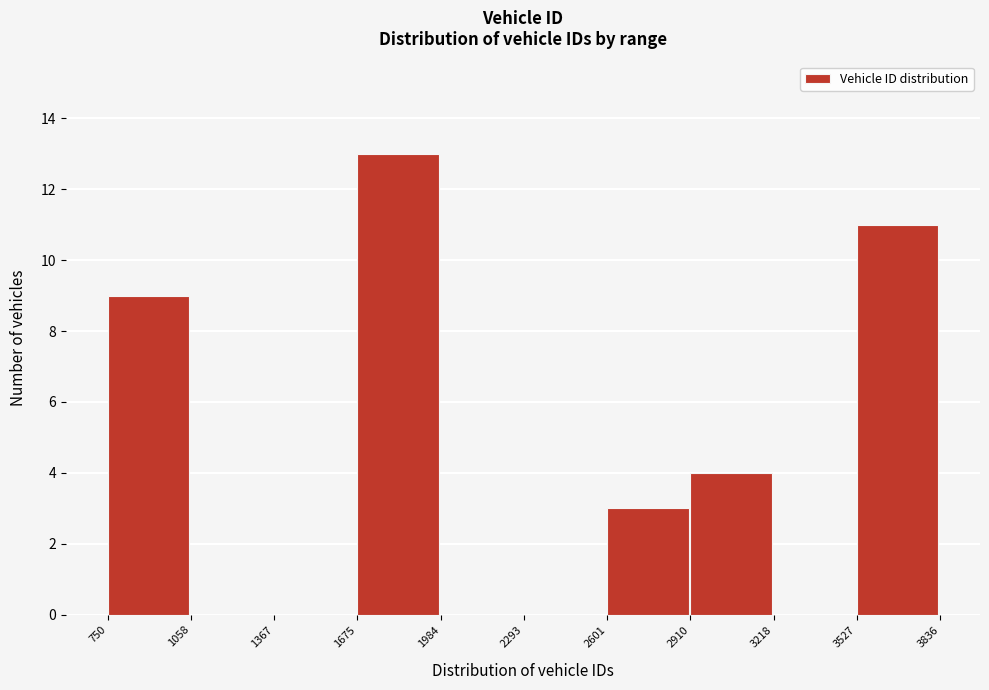

How tall is the bar that spans 750 to 1058 on the x-axis? The values are not printed on the chart, so give them approximately, as read against the axis.

9